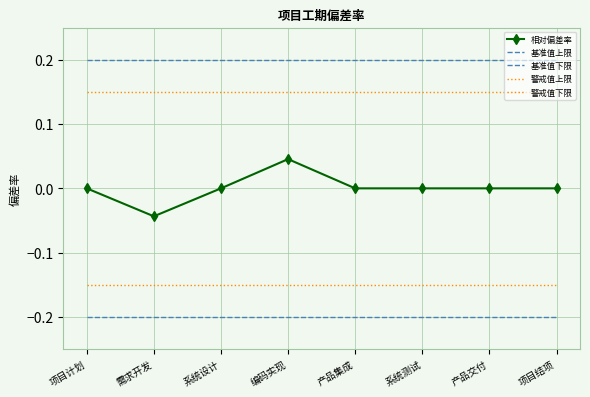

What is the sum of all 警戒值上限 values?

1.2